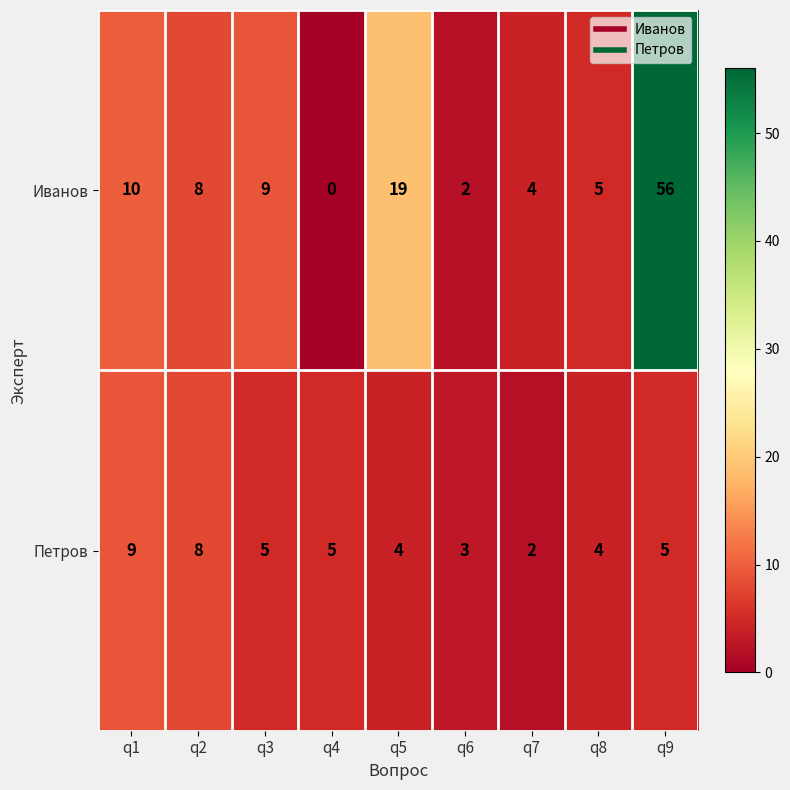

At which category is the sum across all series the highest?

q9